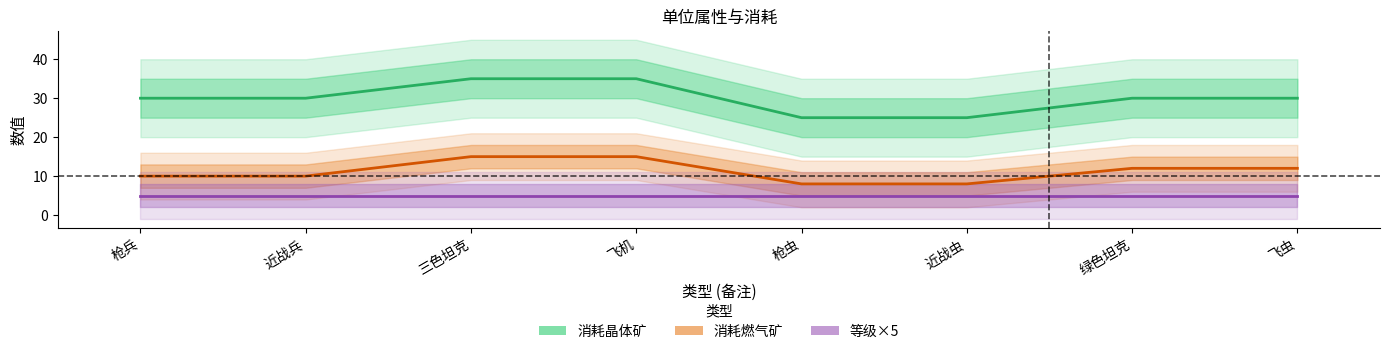

What is the average value of the 等级×5 series?

5